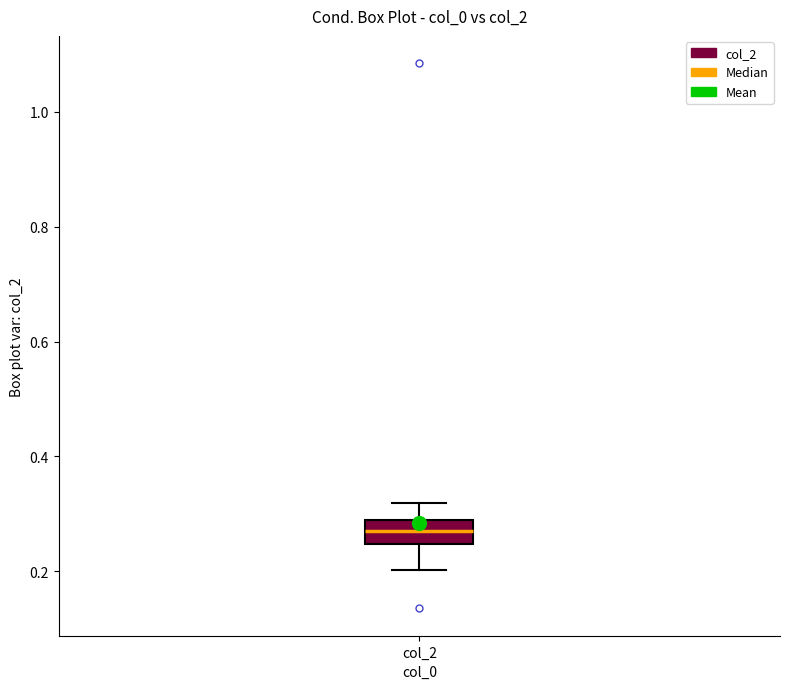

Read this box plot against the y-axis: the position of the median line, the range covered by the box, and the ends of both whiskers. The values are not printed on the chart, so give them approximately, as read against the axis.

median 0.26, box 0.24 to 0.28, whiskers 0.20 to 0.32